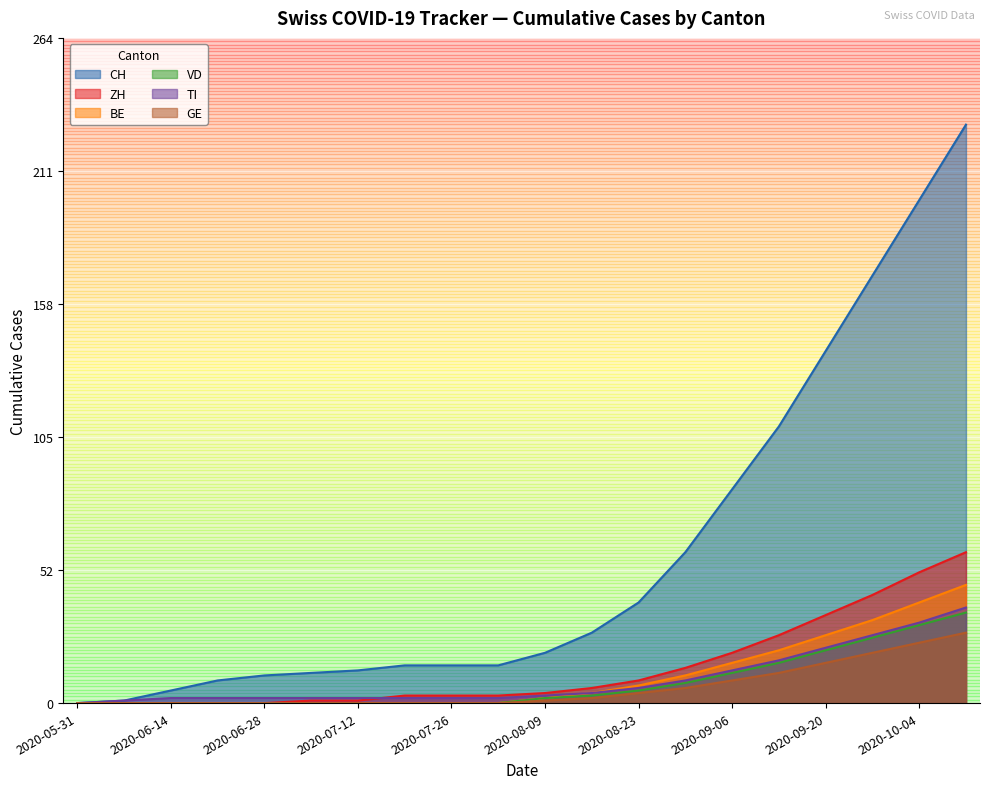

Reading left to right, transcribe all the data shown in this chart.

CH: 2020-05-31=0	2020-06-07=1	2020-06-14=5	2020-06-21=9	2020-06-28=11	2020-07-05=12	2020-07-12=13	2020-07-19=15	2020-07-26=15	2020-08-02=15	2020-08-09=20	2020-08-16=28	2020-08-23=40	2020-08-30=60	2020-09-06=85	2020-09-13=110	2020-09-20=140	2020-09-27=170	2020-10-04=200	2020-10-11=230
ZH: 2020-05-31=0	2020-06-07=0	2020-06-14=0	2020-06-21=0	2020-06-28=0	2020-07-05=1	2020-07-12=1	2020-07-19=3	2020-07-26=3	2020-08-02=3	2020-08-09=4	2020-08-16=6	2020-08-23=9	2020-08-30=14	2020-09-06=20	2020-09-13=27	2020-09-20=35	2020-09-27=43	2020-10-04=52	2020-10-11=60
BE: 2020-05-31=0	2020-06-07=0	2020-06-14=0	2020-06-21=0	2020-06-28=0	2020-07-05=0	2020-07-12=0	2020-07-19=0	2020-07-26=0	2020-08-02=0	2020-08-09=2	2020-08-16=4	2020-08-23=7	2020-08-30=11	2020-09-06=16	2020-09-13=21	2020-09-20=27	2020-09-27=33	2020-10-04=40	2020-10-11=47
VD: 2020-05-31=0	2020-06-07=0	2020-06-14=0	2020-06-21=0	2020-06-28=0	2020-07-05=0	2020-07-12=0	2020-07-19=0	2020-07-26=0	2020-08-02=0	2020-08-09=2	2020-08-16=3	2020-08-23=5	2020-08-30=8	2020-09-06=12	2020-09-13=16	2020-09-20=21	2020-09-27=26	2020-10-04=31	2020-10-11=36
TI: 2020-05-31=0	2020-06-07=1	2020-06-14=2	2020-06-21=2	2020-06-28=2	2020-07-05=2	2020-07-12=2	2020-07-19=2	2020-07-26=2	2020-08-02=2	2020-08-09=3	2020-08-16=4	2020-08-23=6	2020-08-30=9	2020-09-06=13	2020-09-13=17	2020-09-20=22	2020-09-27=27	2020-10-04=32	2020-10-11=38
GE: 2020-05-31=0	2020-06-07=0	2020-06-14=0	2020-06-21=0	2020-06-28=0	2020-07-05=0	2020-07-12=0	2020-07-19=0	2020-07-26=0	2020-08-02=0	2020-08-09=1	2020-08-16=2	2020-08-23=4	2020-08-30=6	2020-09-06=9	2020-09-13=12	2020-09-20=16	2020-09-27=20	2020-10-04=24	2020-10-11=28